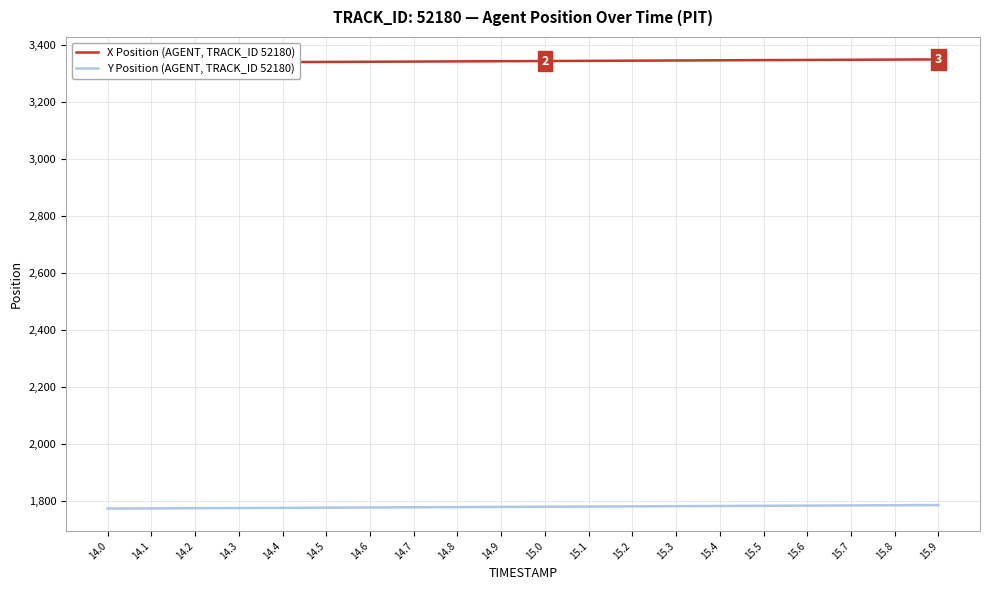

What are all the series names shown in the legend?

X Position (AGENT, TRACK_ID 52180), Y Position (AGENT, TRACK_ID 52180)